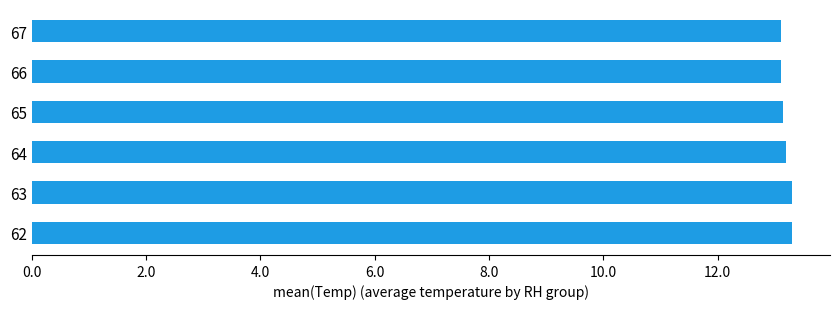

What is the ratio of the value at 65 to the value at 67?

1.0